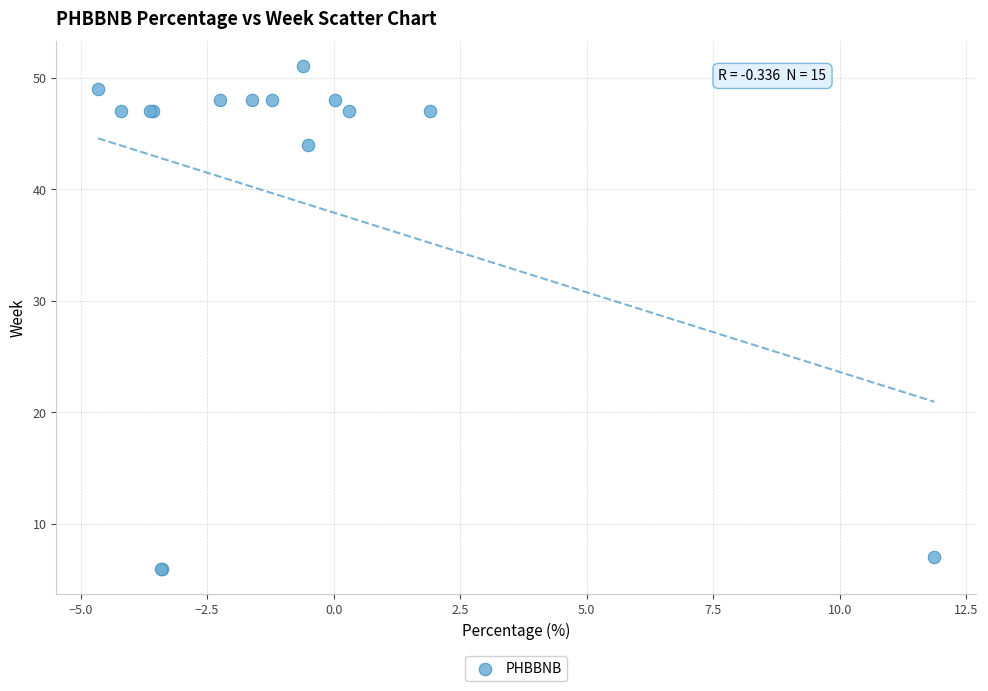

What Y value in the scatter plot is closest to 28?

44